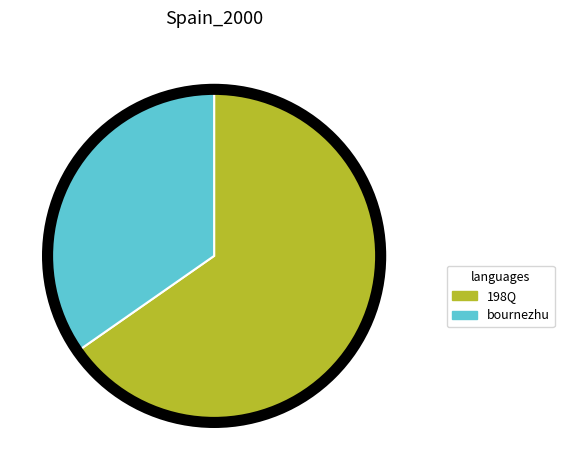

Which slice is the smallest?

bournezhu